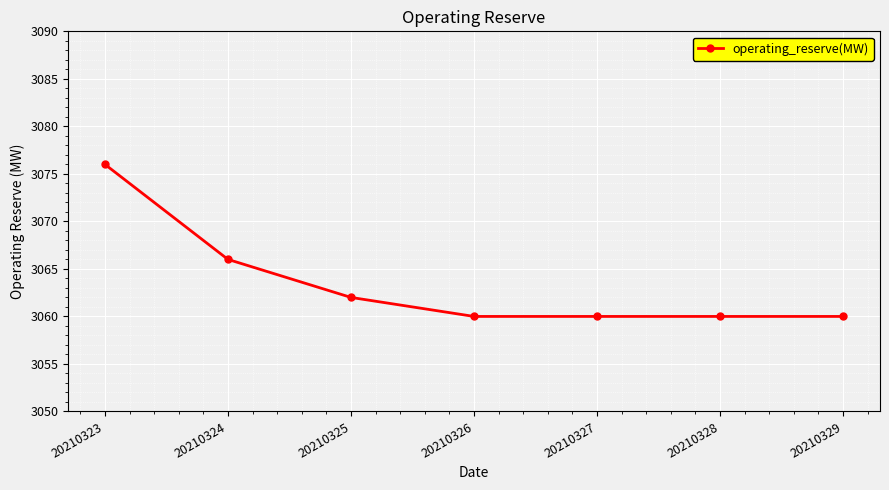

Reading right to left, list all the values displayed in this chart.

3060	3060	3060	3060	3062	3066	3076